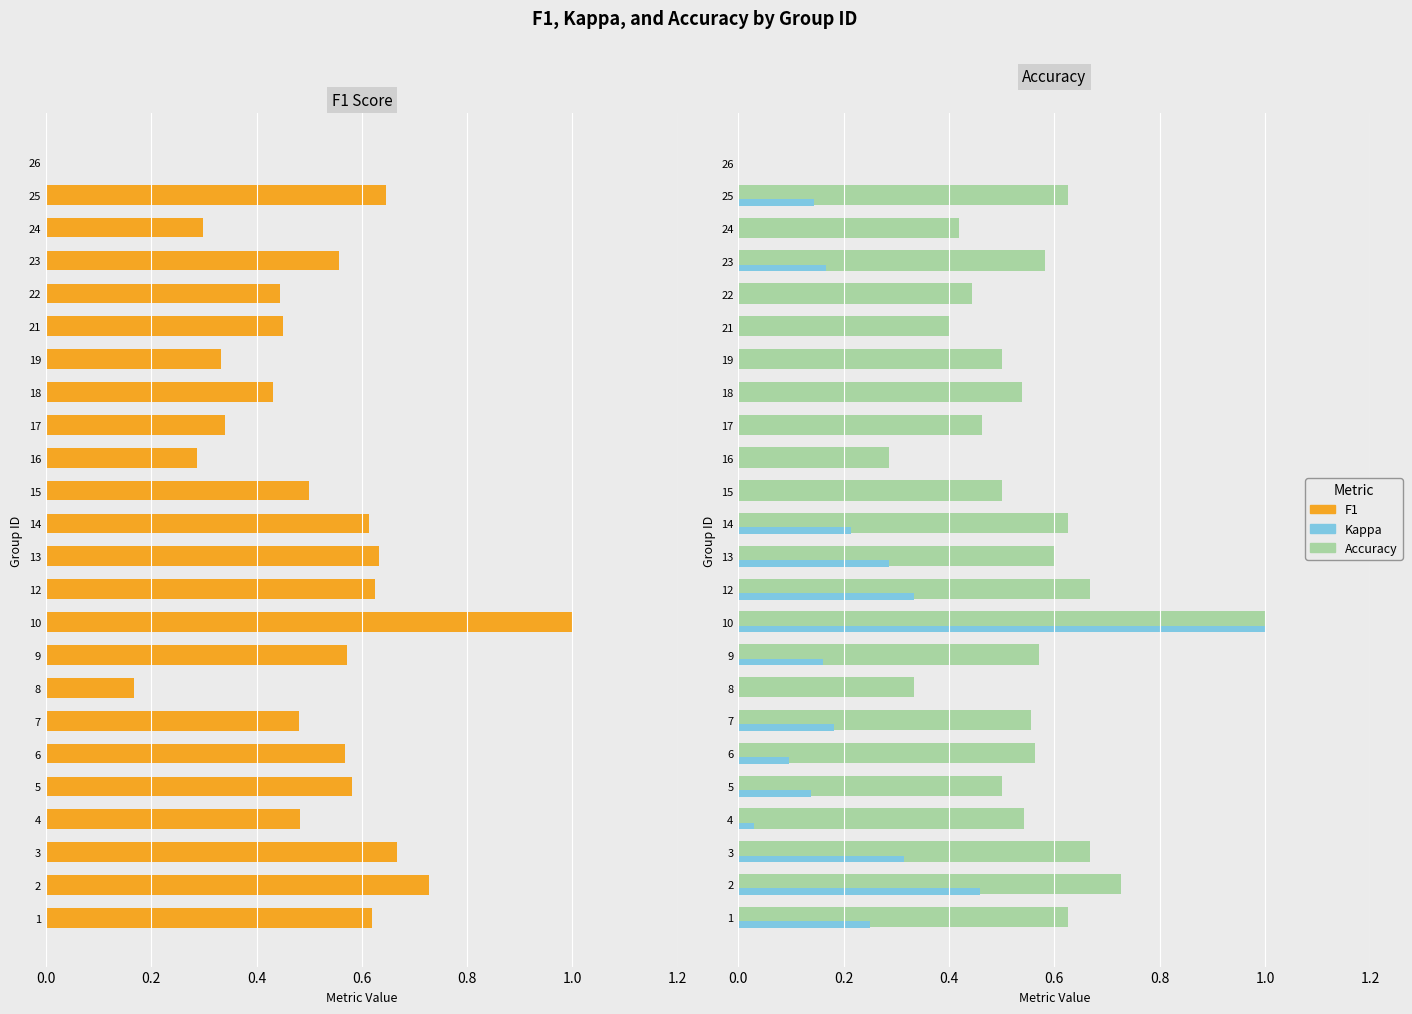

At how many categories does at least one series exceed 0?

23